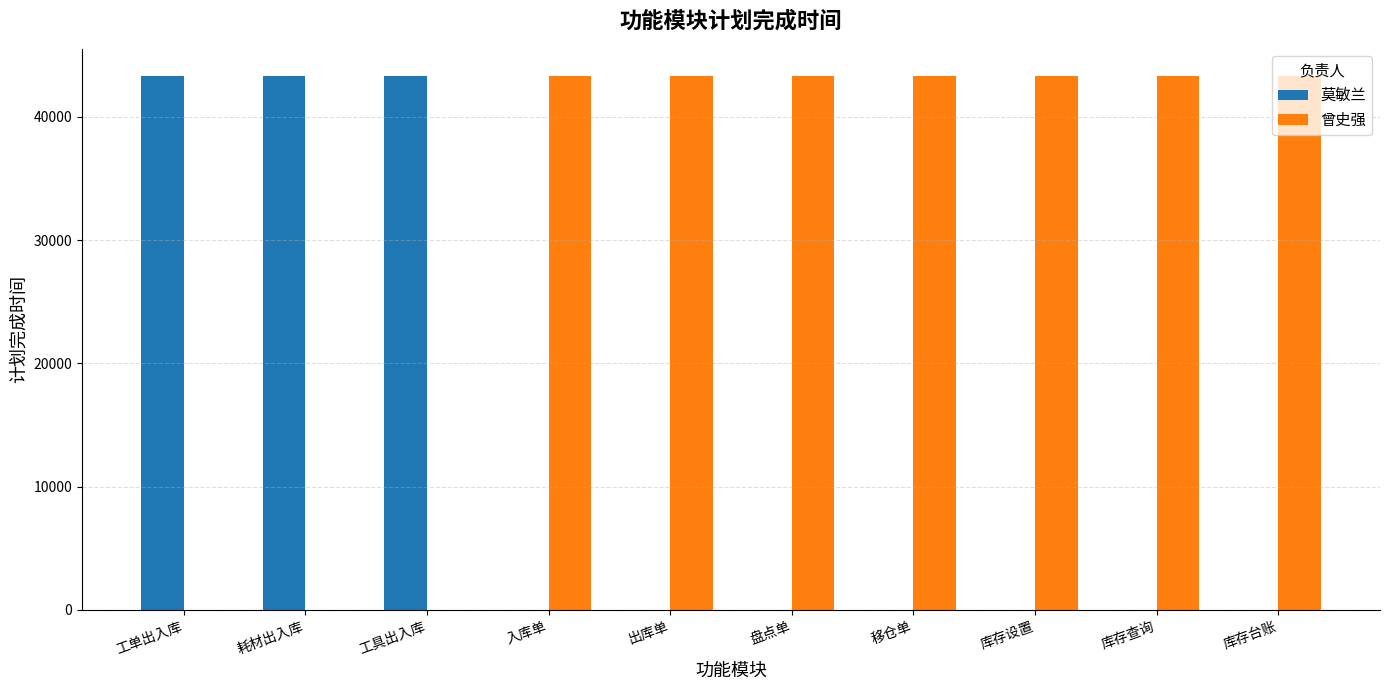

Which series has the largest total across all categories?

曾史强